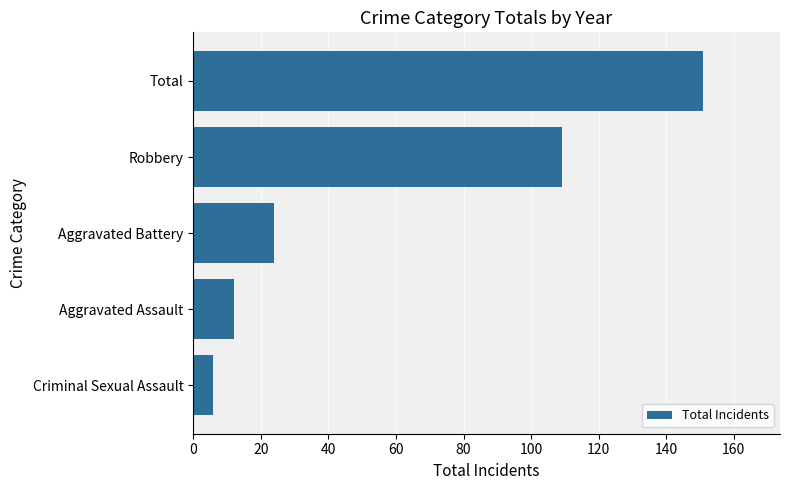

What is the difference between the maximum and minimum values?

145